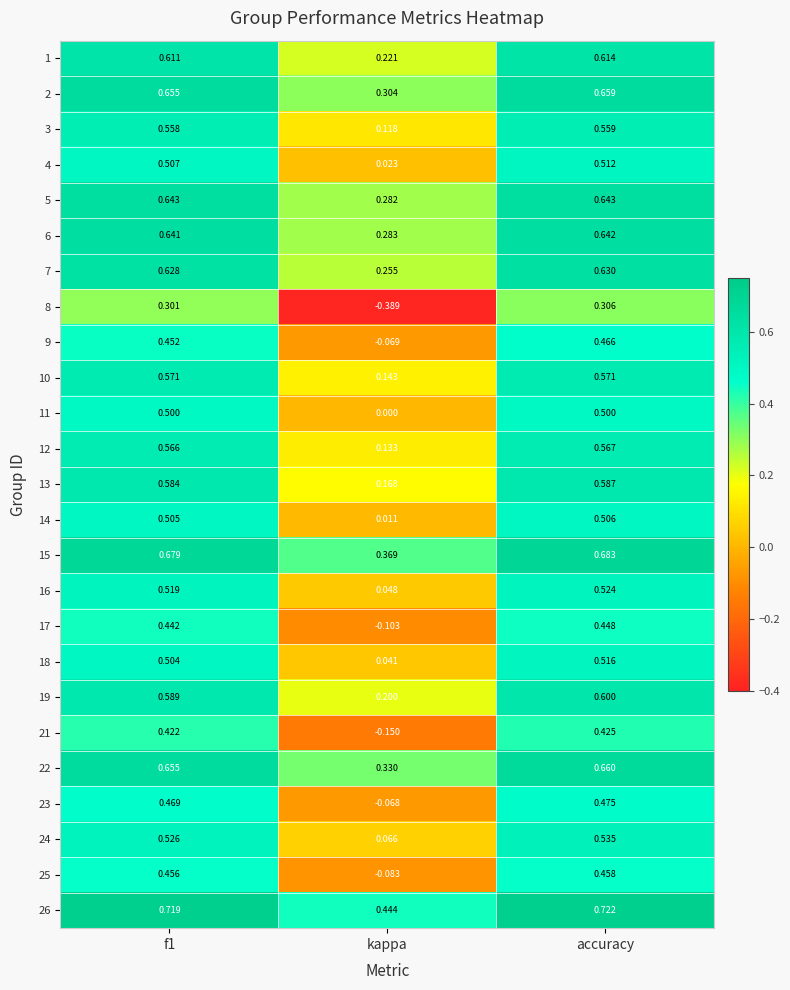

Count the number of categories in the chart.

3